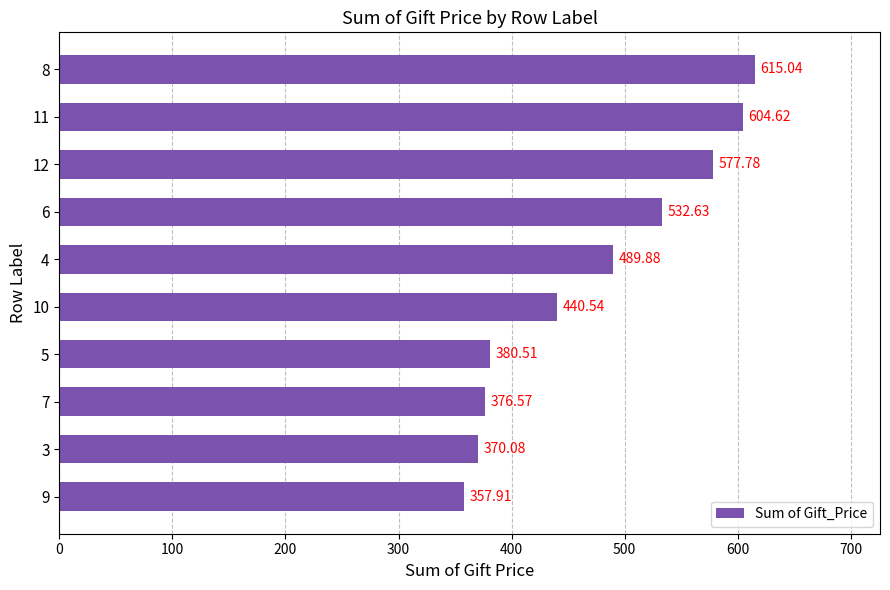

Rank the categories by value from lowest to highest.

9, 3, 7, 5, 10, 4, 6, 12, 11, 8